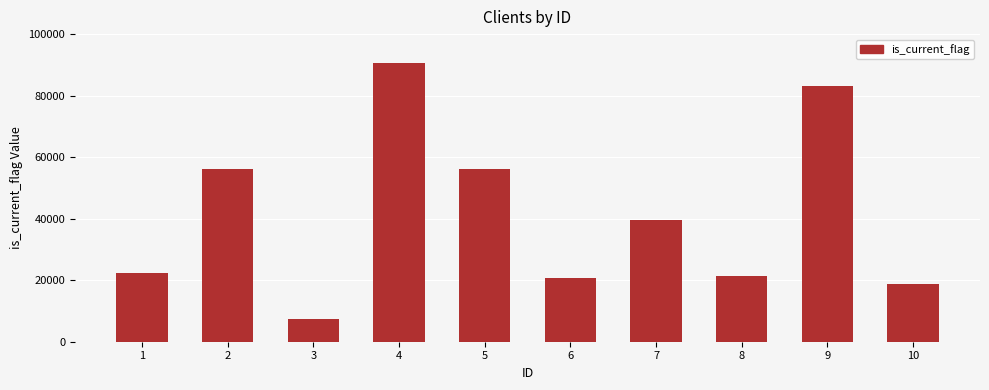

How many data points does each series have?

10